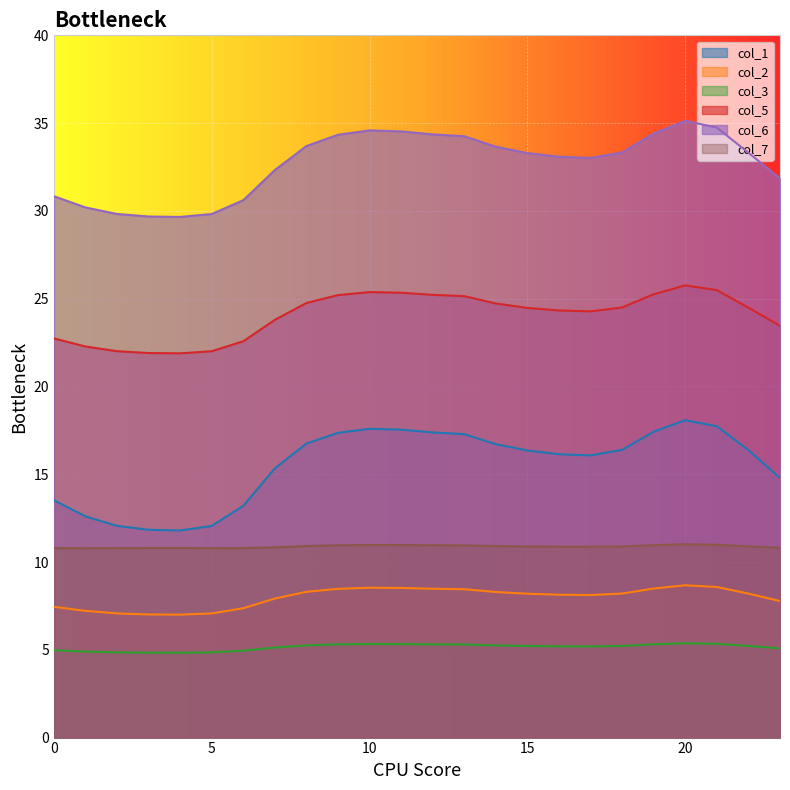

How many data points in col_5 are above 24?

15